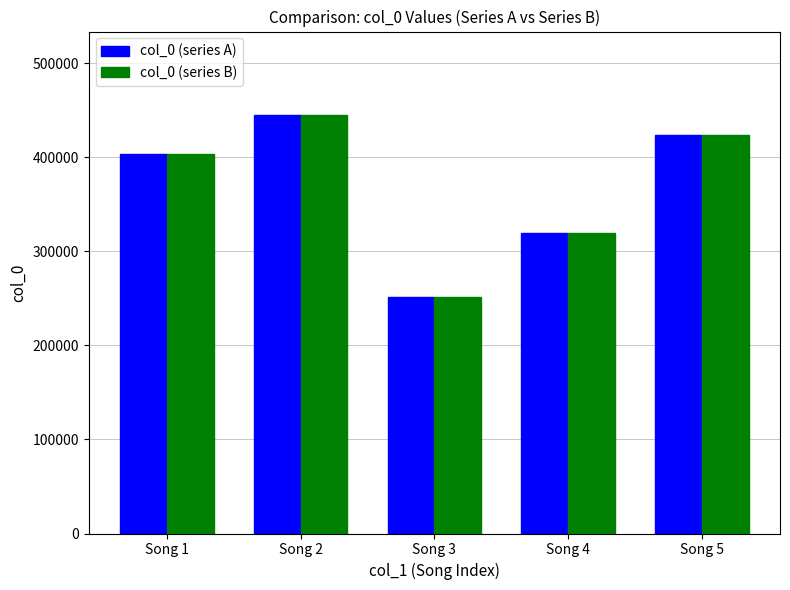

At which label is col_0 (series A) closest to 348266?

Song 4